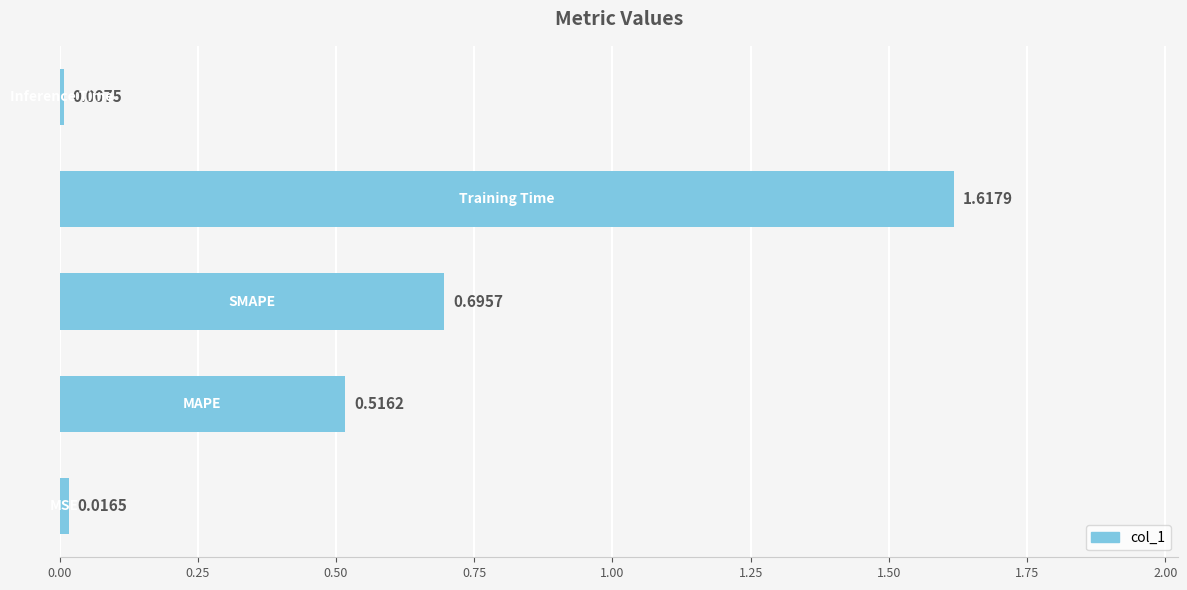

What is the sum of all values?

2.9